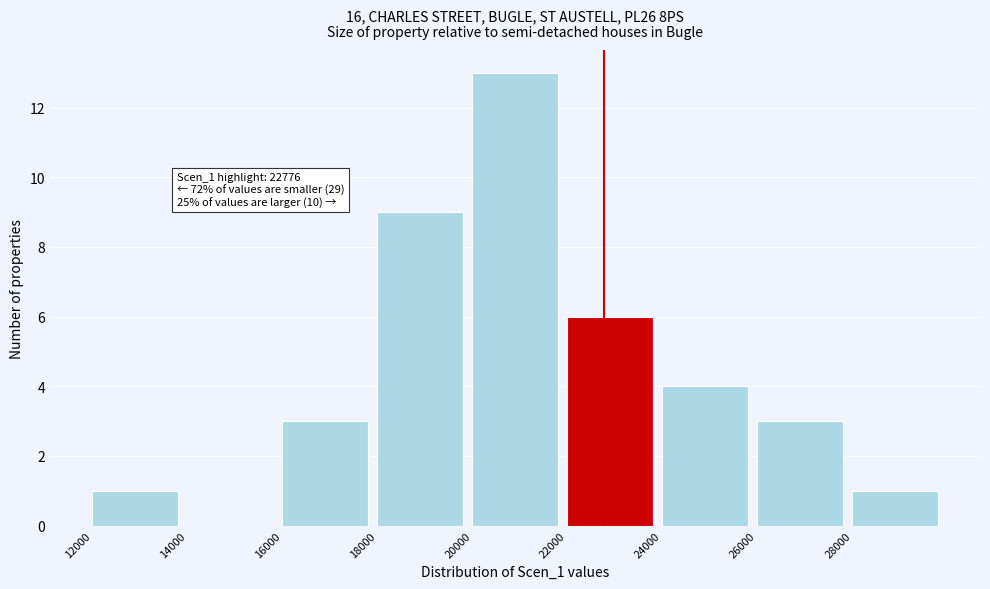

Over which range of the x-axis is the bar tallest?

20000 to 22000